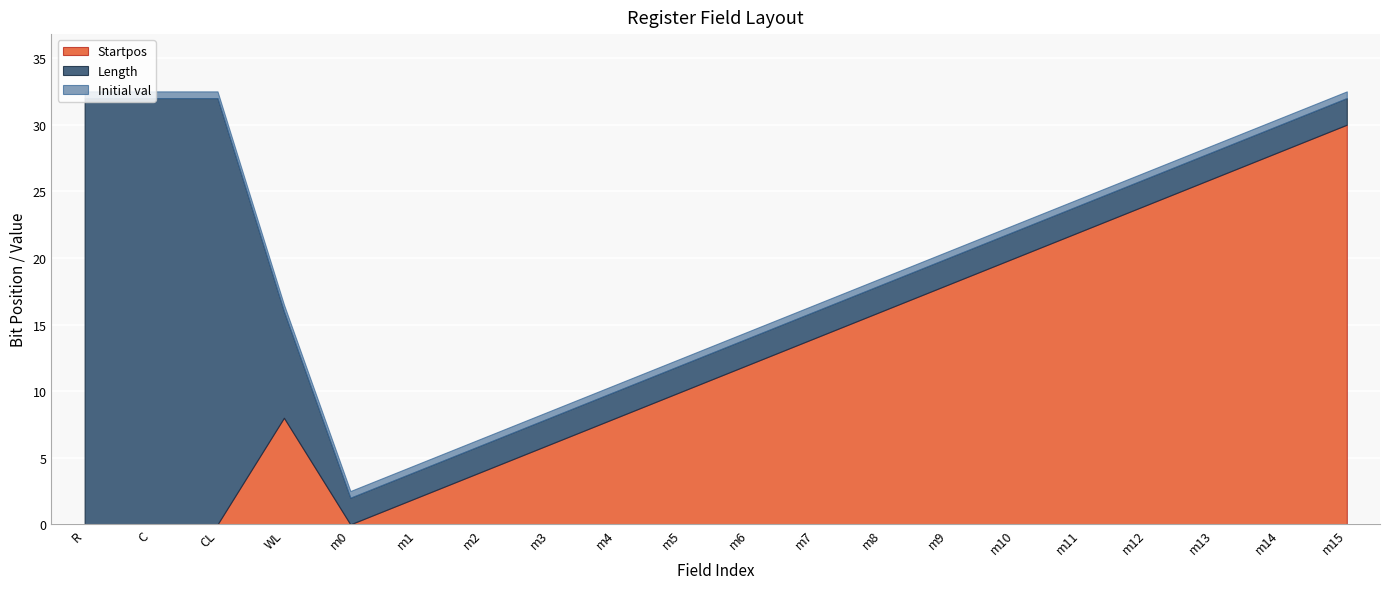

The Startpos series shows 8 at WL. True or false?

True